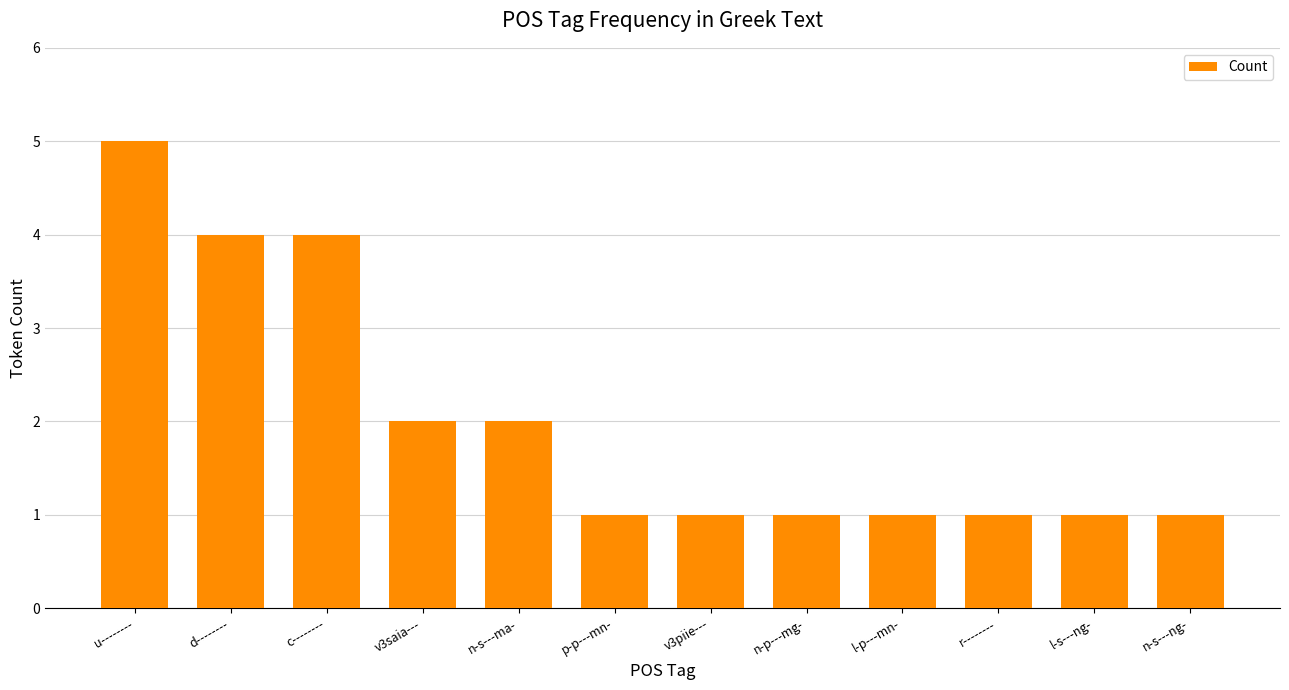

Approximately how many times larger is the value at d-------- compared to l-p---mn-?

4.0